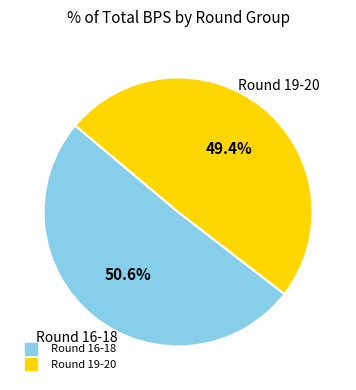

Is there any slice that represents more than half of the pie?

Yes